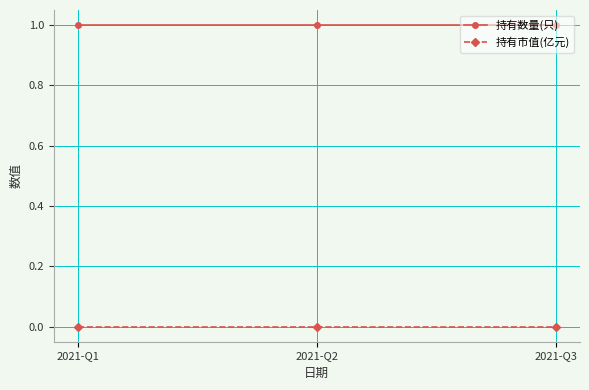

Which series has the largest total across all categories?

持有数量(只)